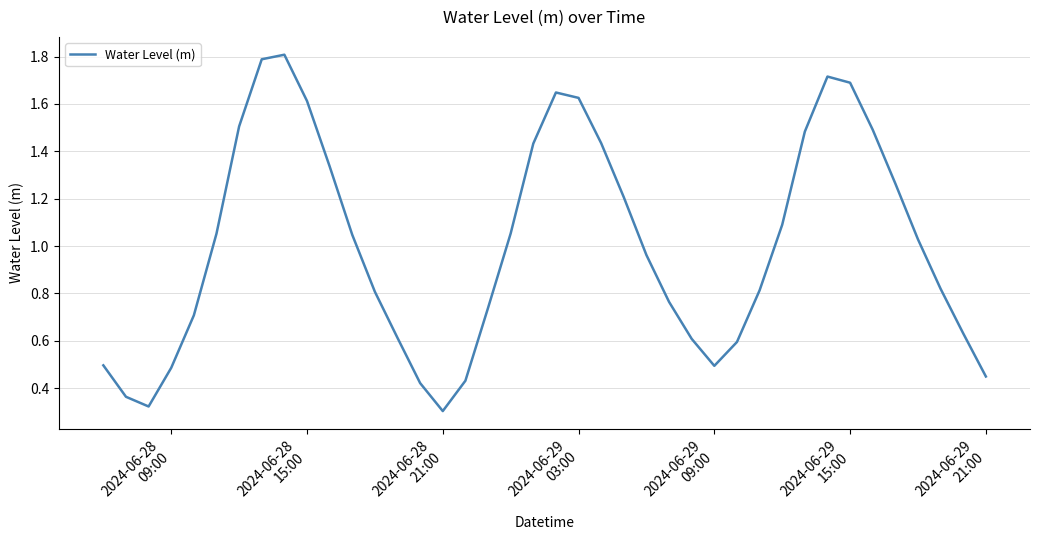

What is the maximum value shown in the chart?

1.8